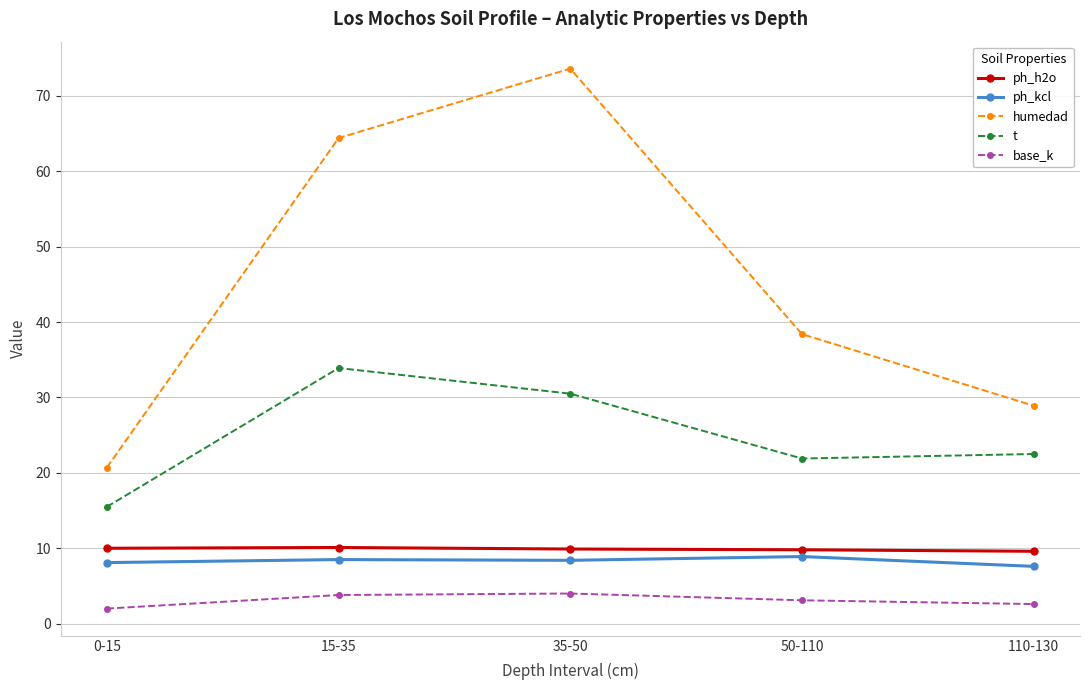

True or false: ph_kcl and humedad intersect in this chart.

False